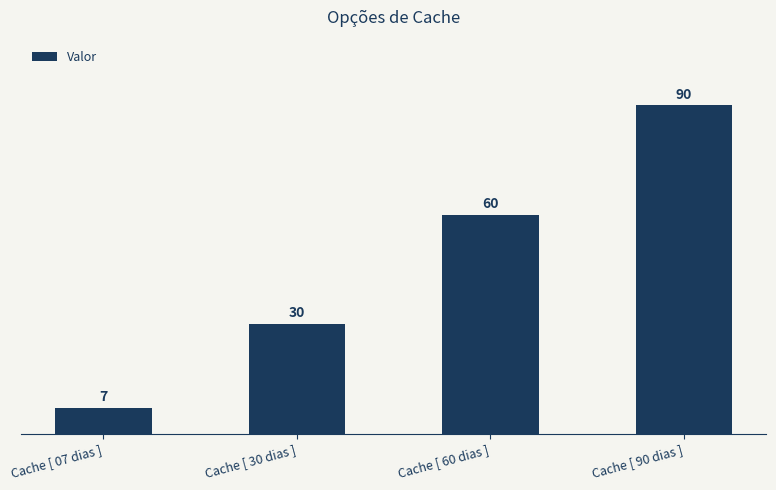

What is the sum of all values?

187